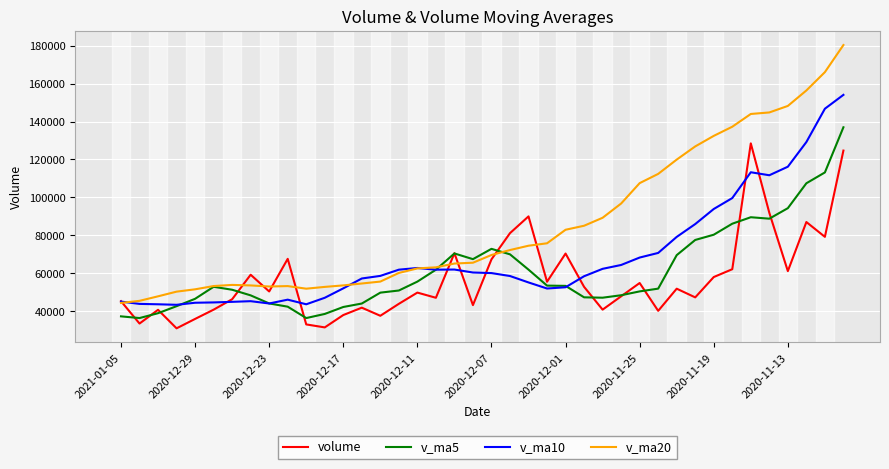

What is the smallest value displayed?

30901.0